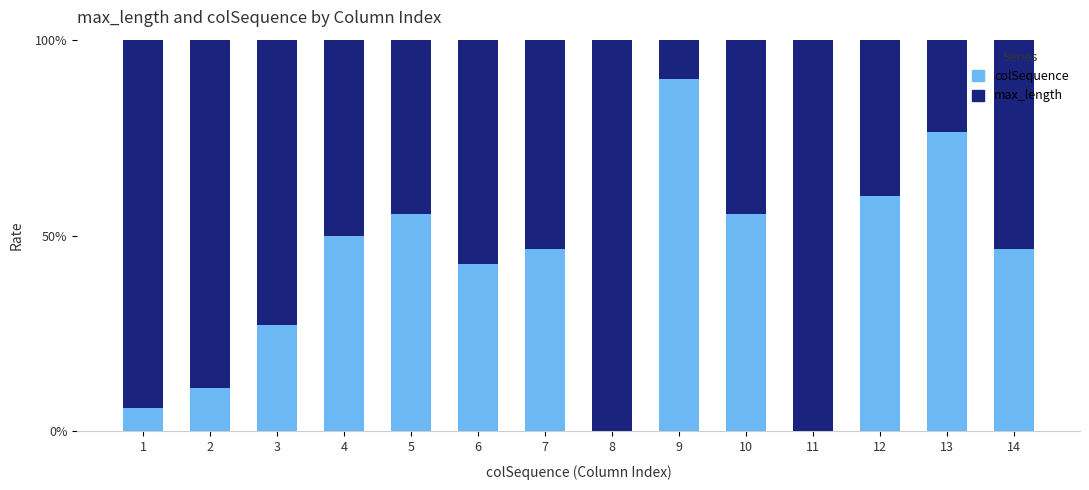

What is the average value of the colSequence series?

40.6